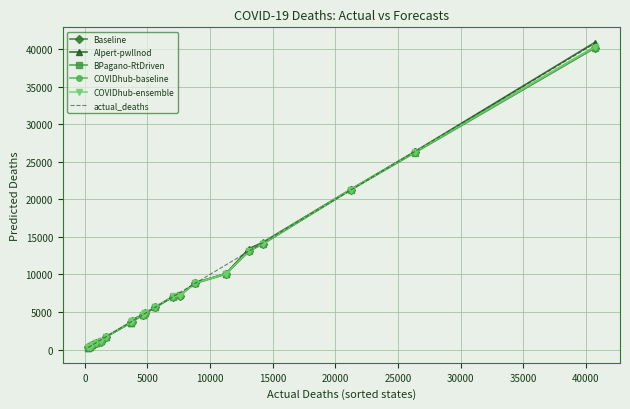

What is the maximum value shown in the chart?

40846.5